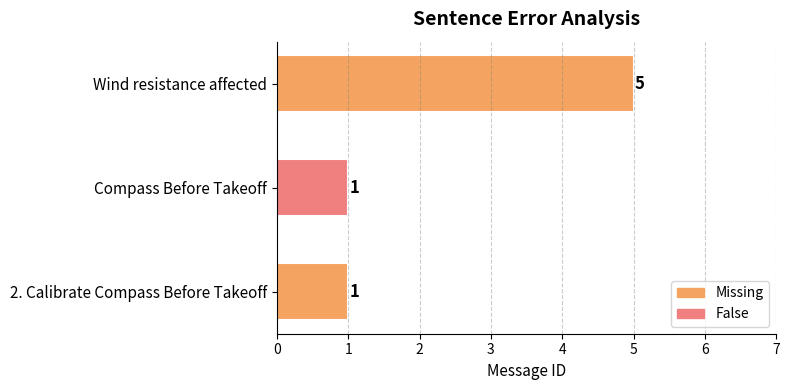

Which category has the highest value across all series?

Wind resistance affected